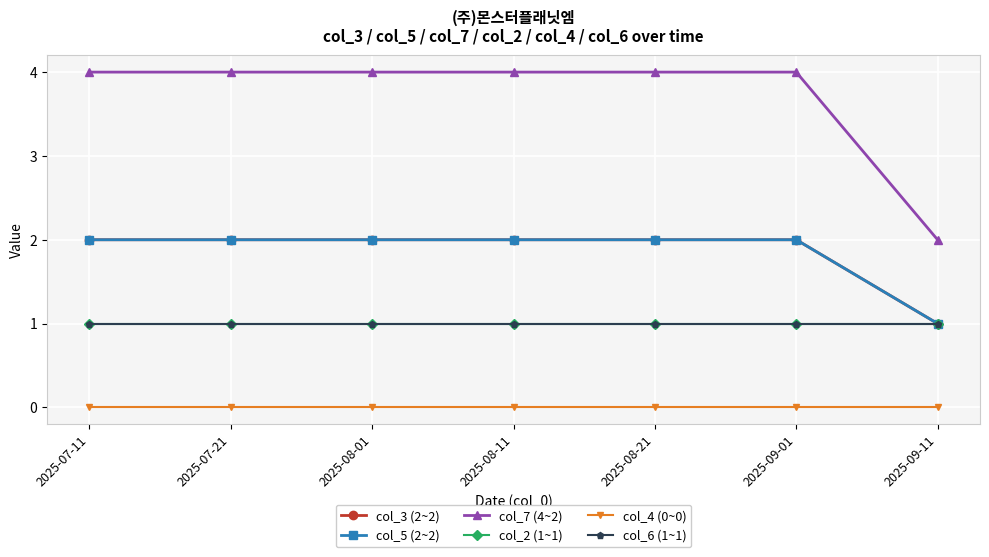

Is this an area chart (filled region under the line)?

No